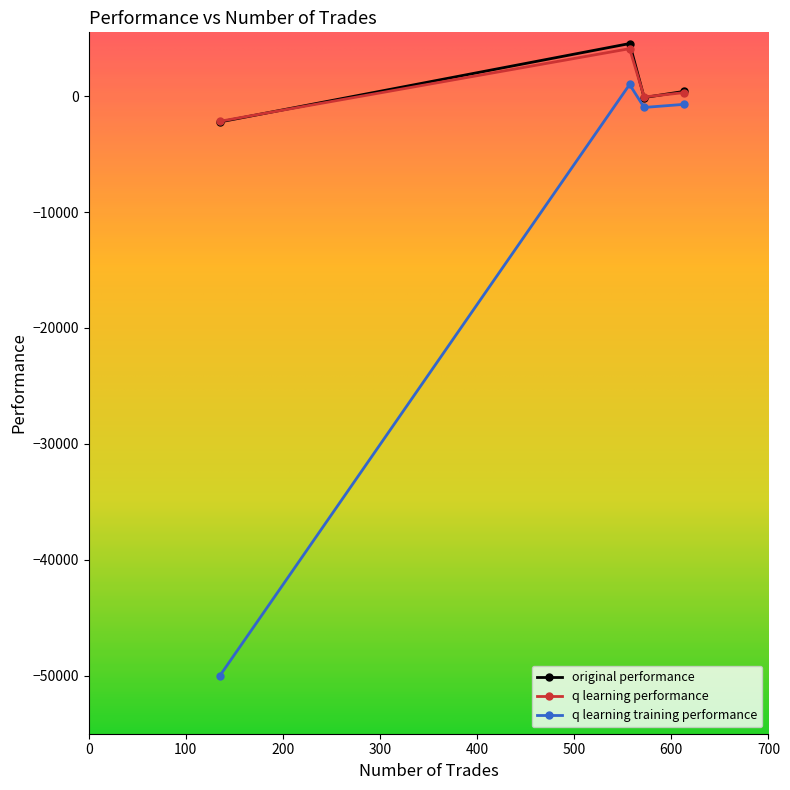

What is the highest value of the original performance series?

4532.0